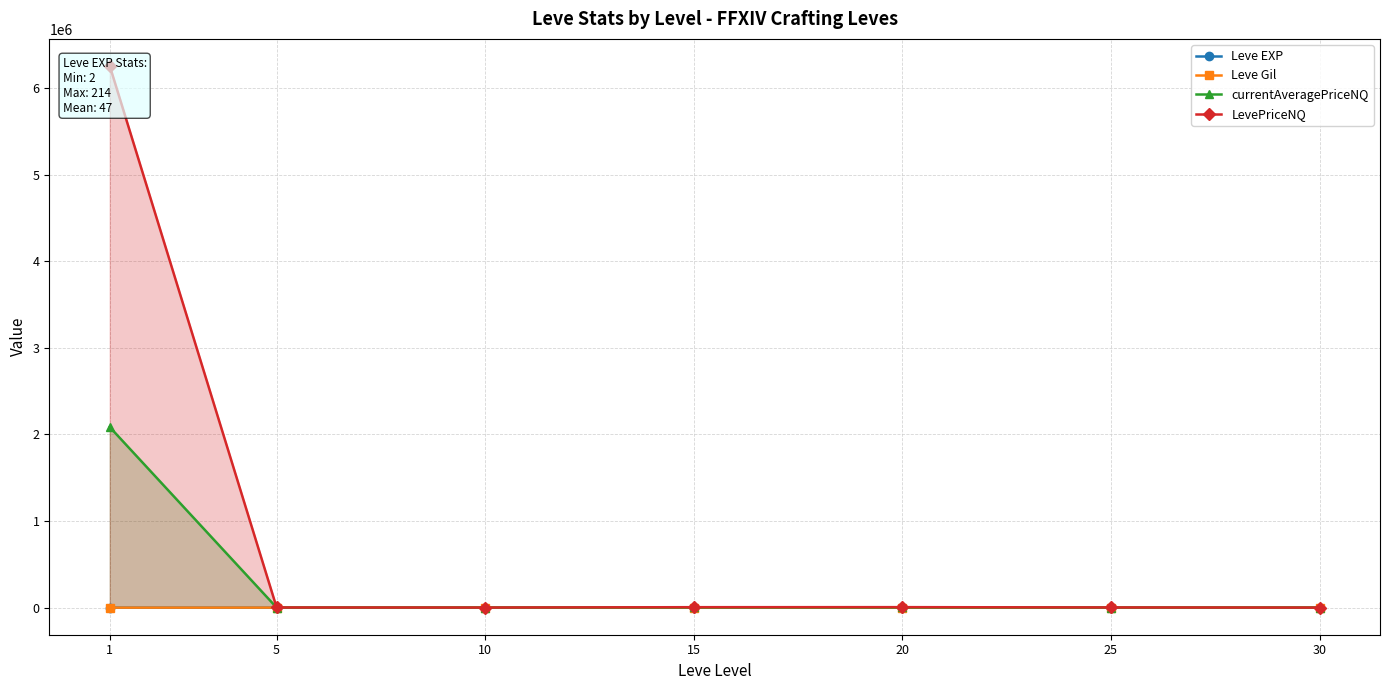

At which label does Leve EXP reach its peak?

1